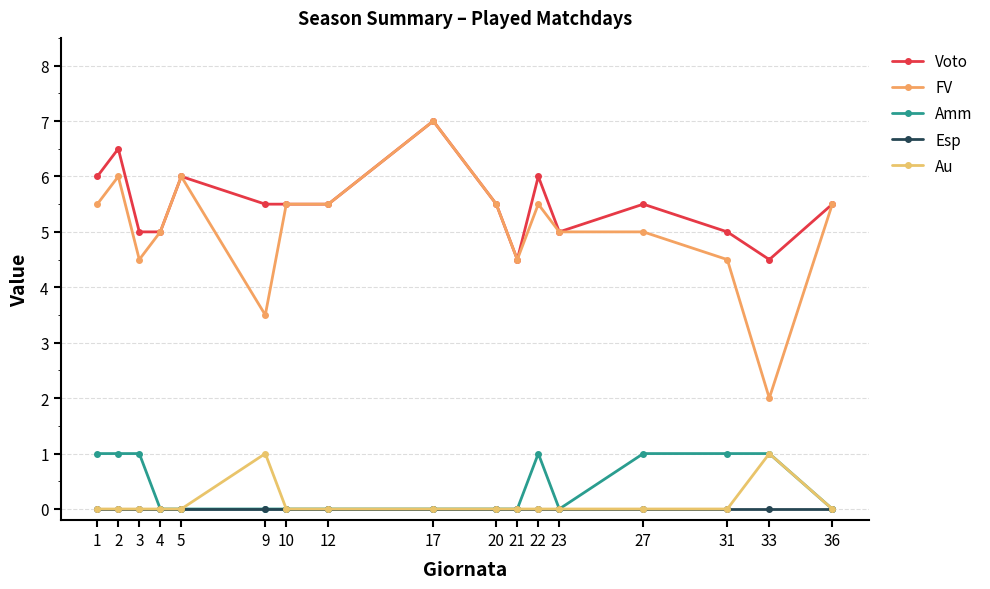

Reading right to left, extract all data points from this chart.

Voto: 5.5	4.5	5.0	5.5	5.0	6.0	4.5	5.5	7.0	5.5	5.5	5.5	6.0	5.0	5.0	6.5	6.0
FV: 5.5	2.0	4.5	5.0	5.0	5.5	4.5	5.5	7.0	5.5	5.5	3.5	6.0	5.0	4.5	6.0	5.5
Amm: 0.0	1.0	1.0	1.0	0.0	1.0	0.0	0.0	0.0	0.0	0.0	0.0	0.0	0.0	1.0	1.0	1.0
Esp: 0.0	0.0	0.0	0.0	0.0	0.0	0.0	0.0	0.0	0.0	0.0	0.0	0.0	0.0	0.0	0.0	0.0
Au: 0.0	1.0	0.0	0.0	0.0	0.0	0.0	0.0	0.0	0.0	0.0	1.0	0.0	0.0	0.0	0.0	0.0